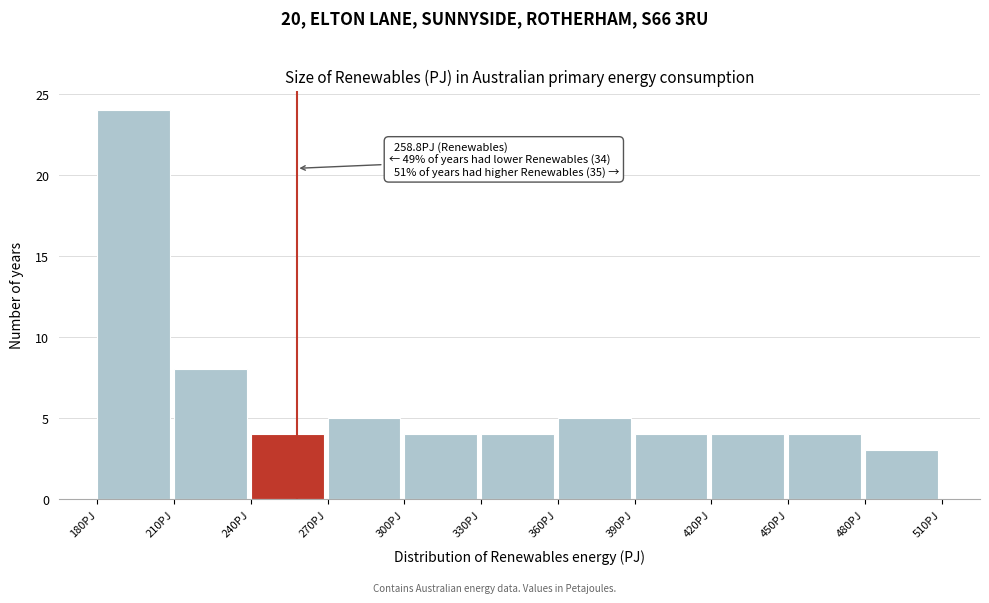

Over which range of the x-axis is the bar tallest?

180 to 210